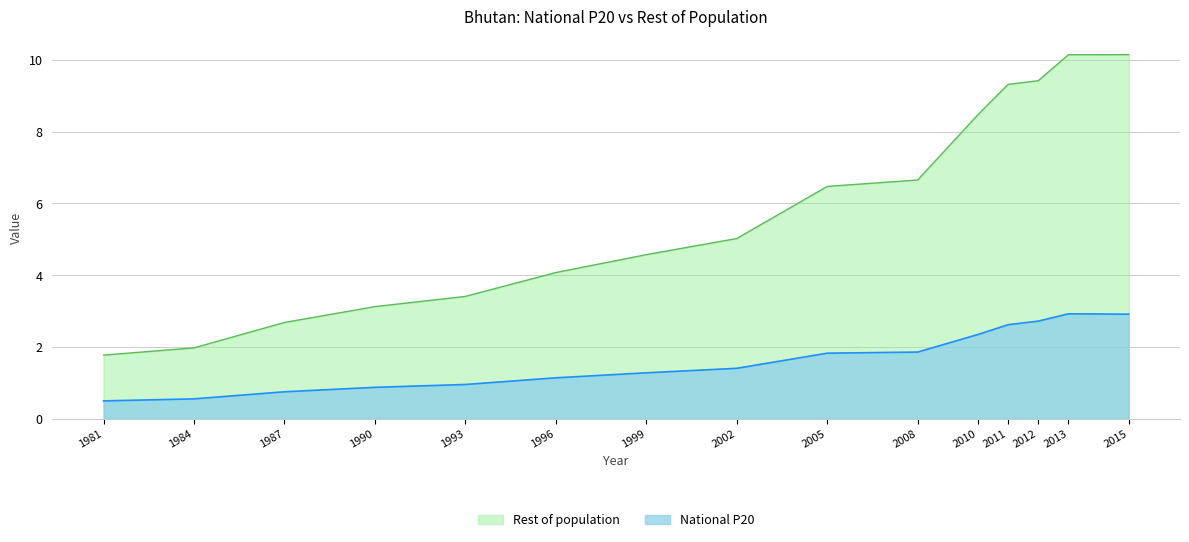

At which label does Rest of population reach its peak?

2015